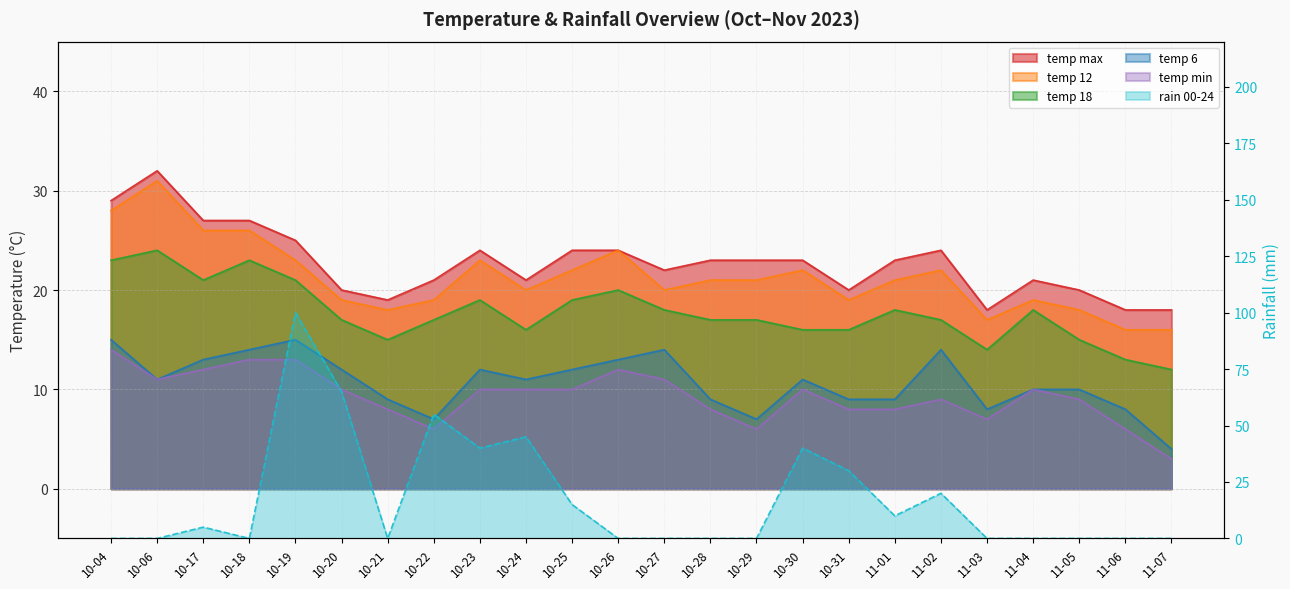

Count the number of data series in this chart.

6